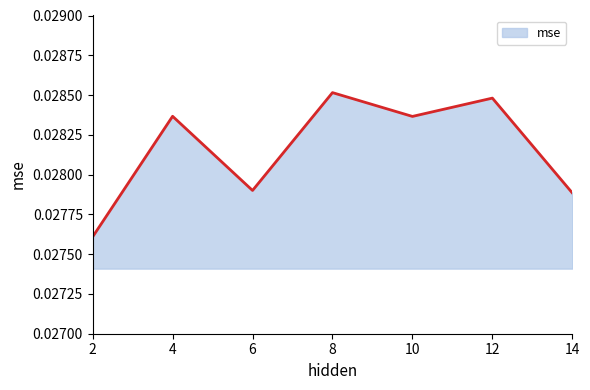

How many values are between 0 and 1?

7